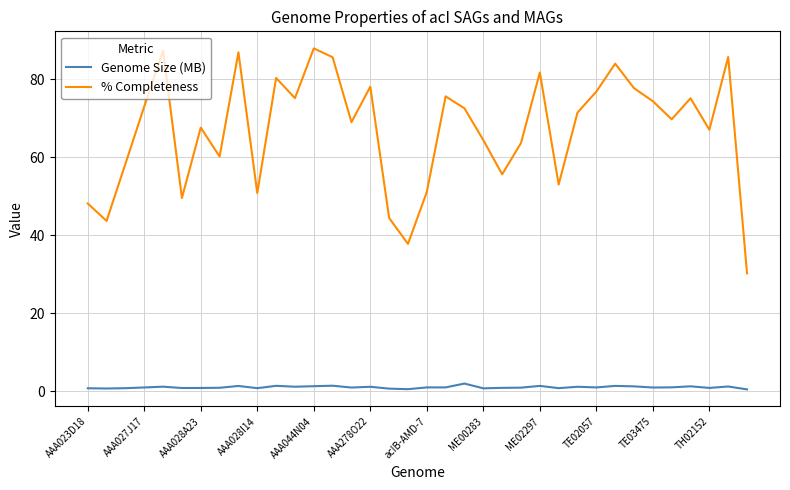

List the series in order of their peak value, highest first.

% Completeness, Genome Size (MB)